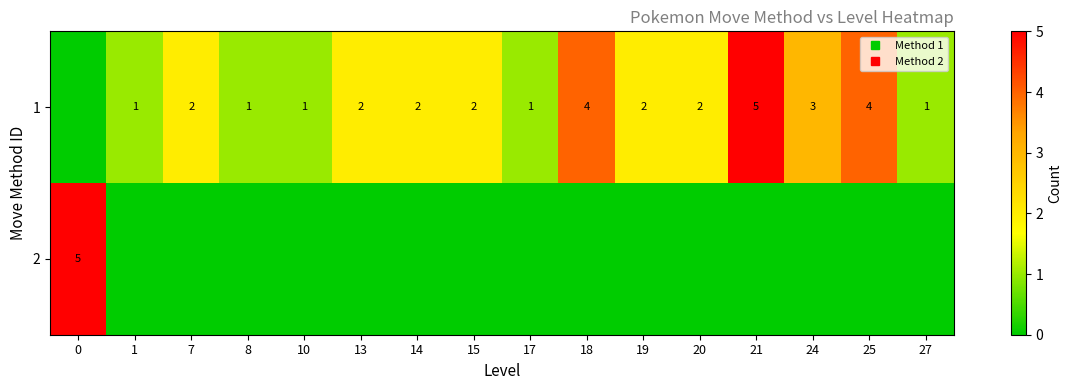

The 2 series shows -2 at 15. True or false?

False